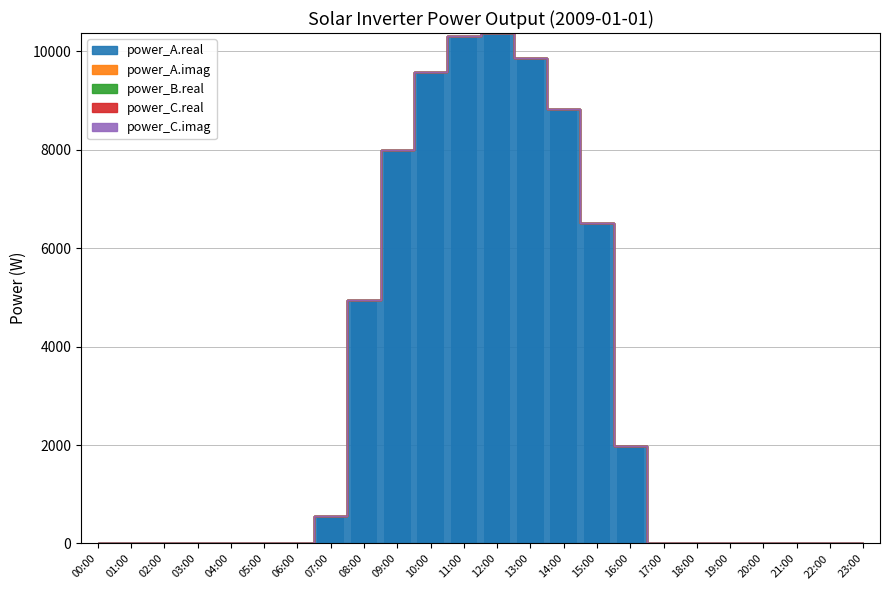

Are the bars grouped side by side (vs. stacked)?

No